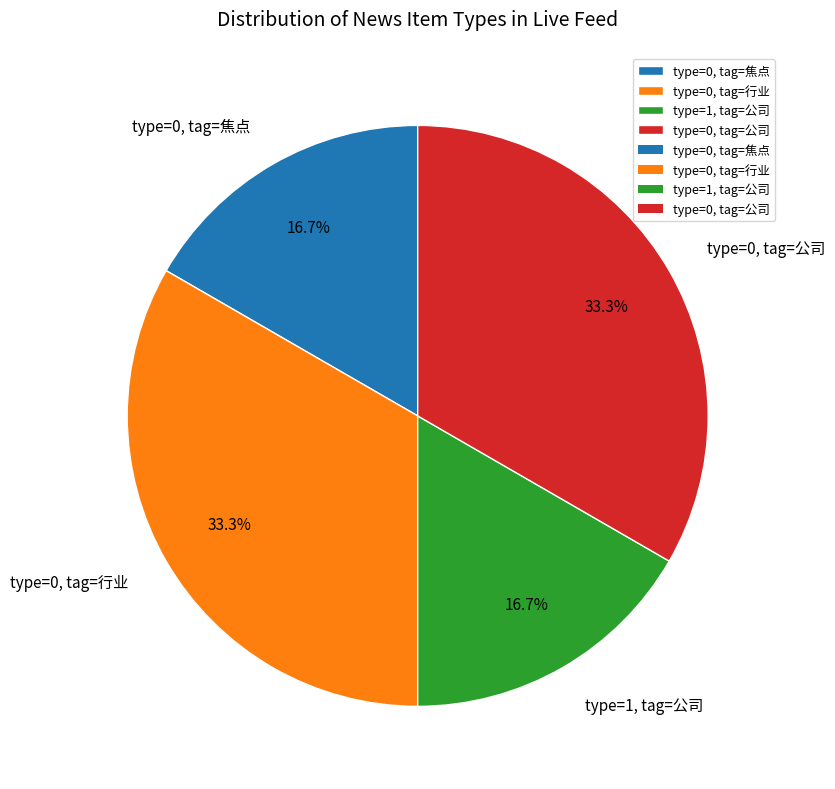

Is there any slice that represents more than half of the pie?

No